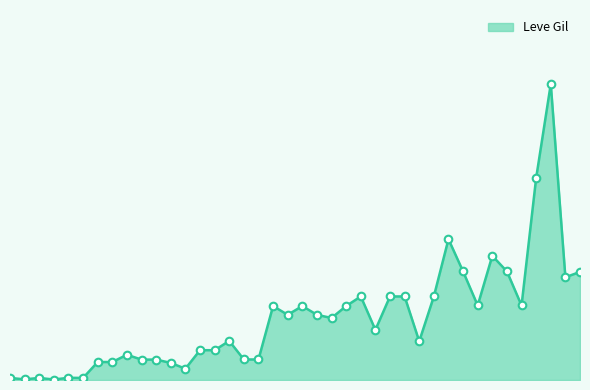

Is this an area chart (filled region under the line)?

Yes